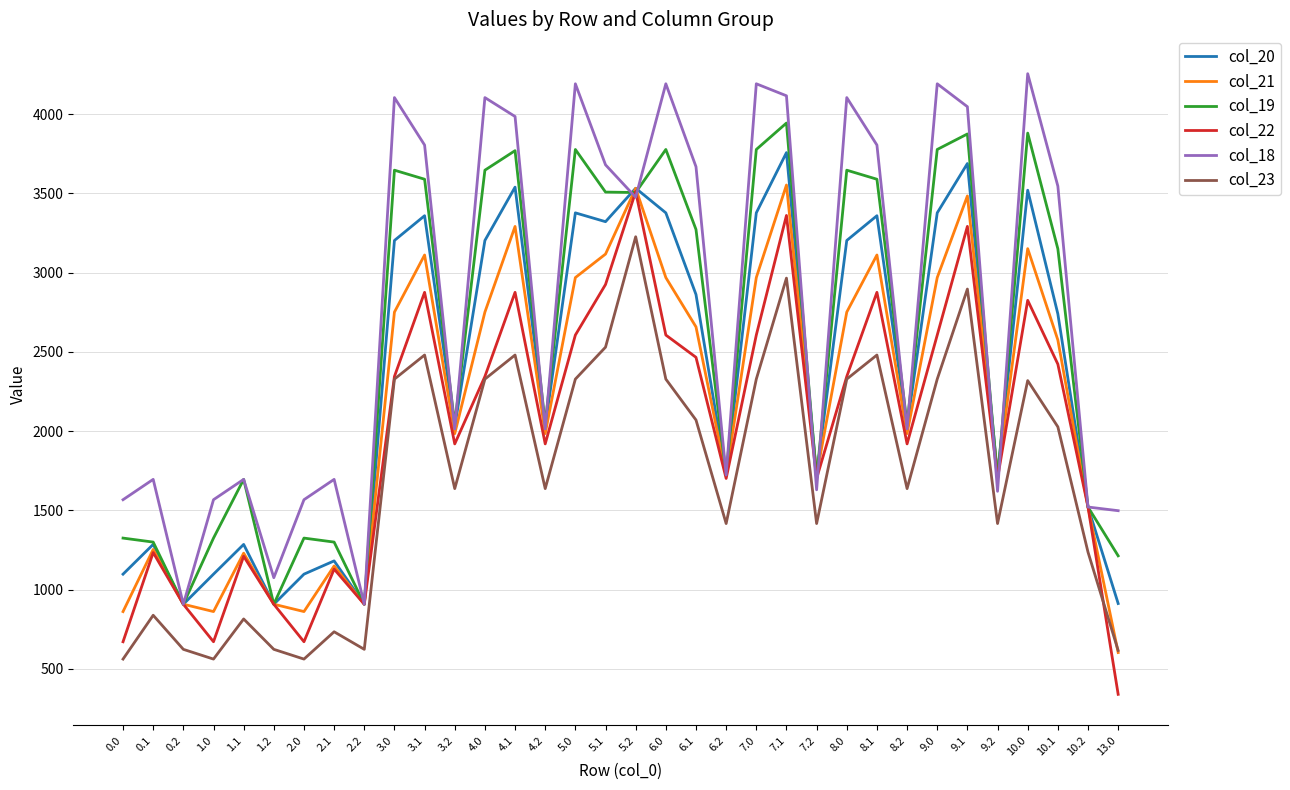

What is the average value of the col_18 series?

2770.0